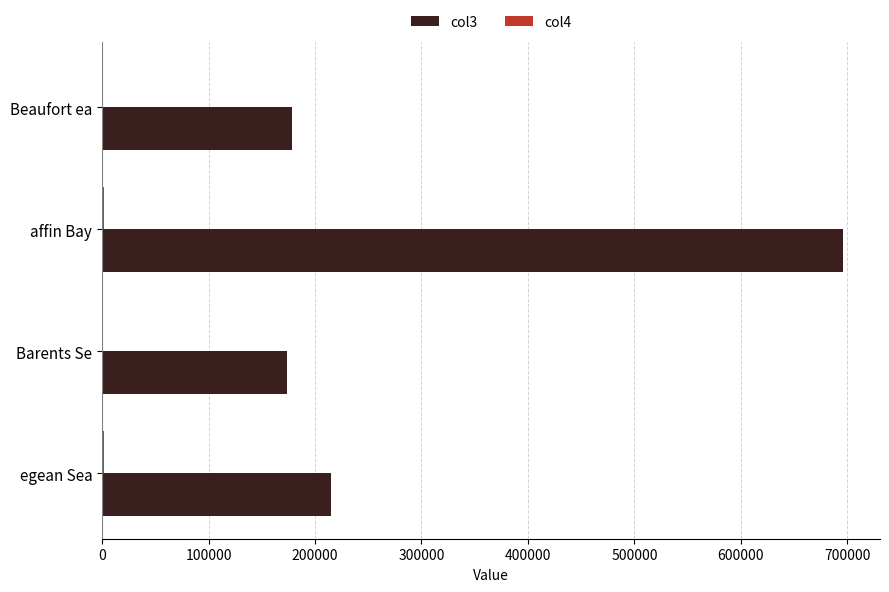

What is the sum of all col3 values?

1262660.0